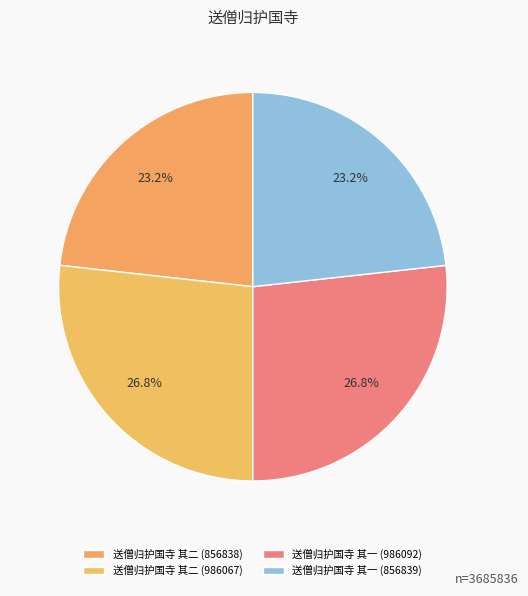

To the nearest percent, what is the average slice percentage?

25%